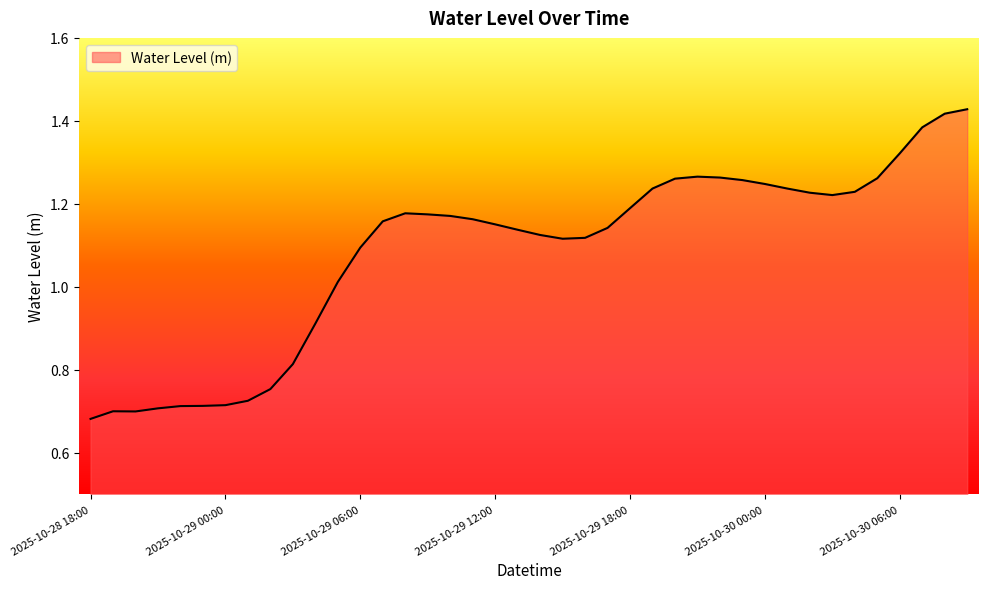

Does the chart have visible grid lines?

No